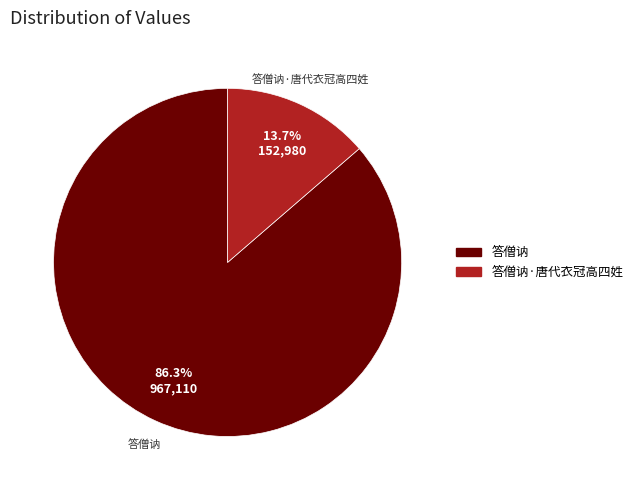

How many segments does this pie chart have?

2